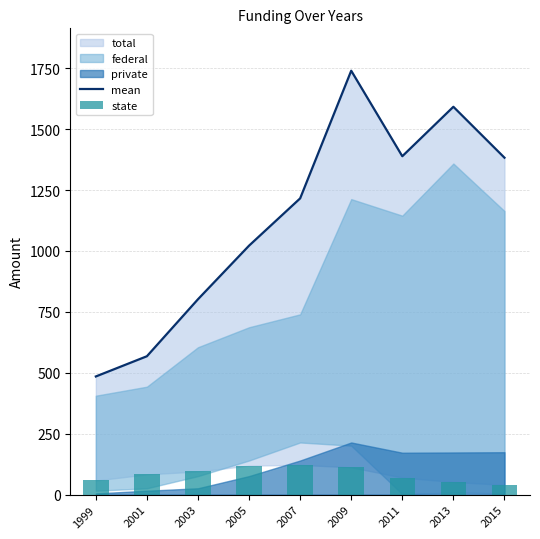

What is the value of the mean bar at the 9th from the left?

1383